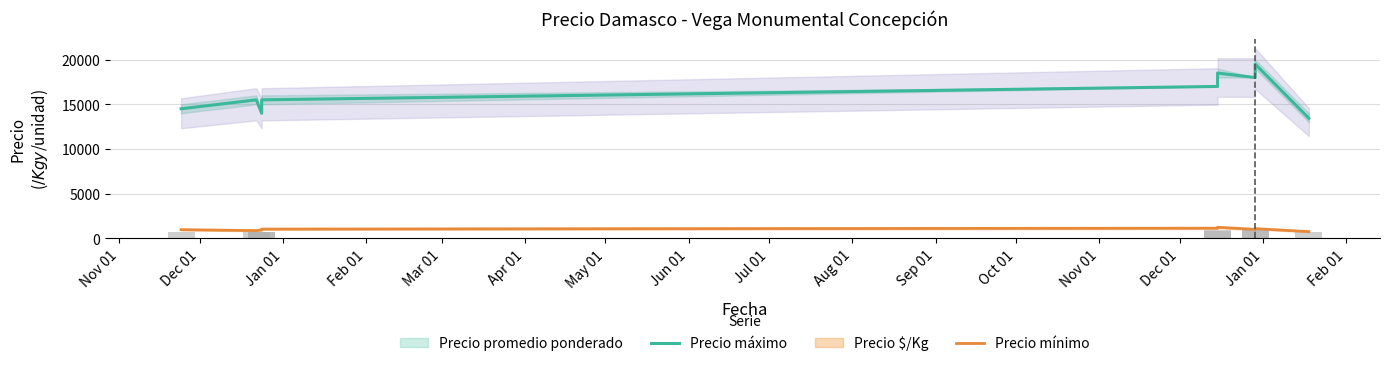

Is the value of Precio promedio ponderado at Jun 01 greater than the value of Precio $/Kg at Feb 01?

Yes